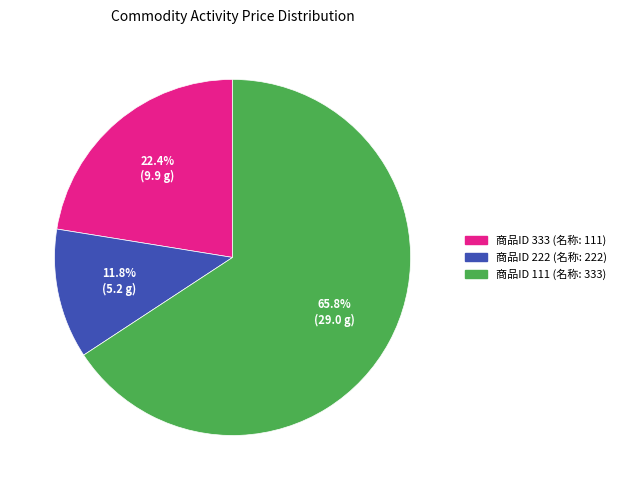

Is there a majority slice in this chart?

Yes